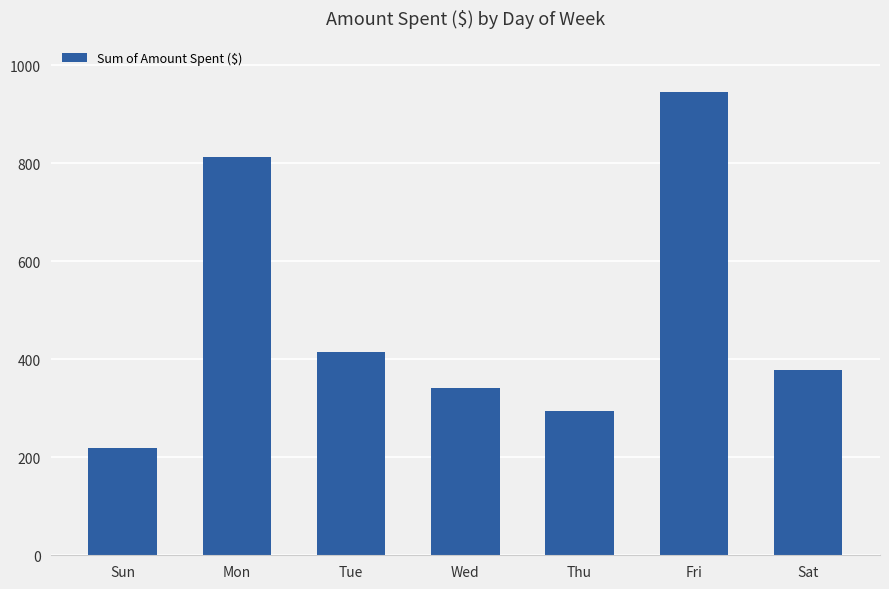

How many data points are above 378?

4